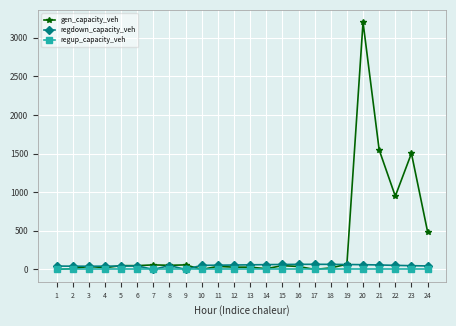

At which category is the sum across all series the highest?

20